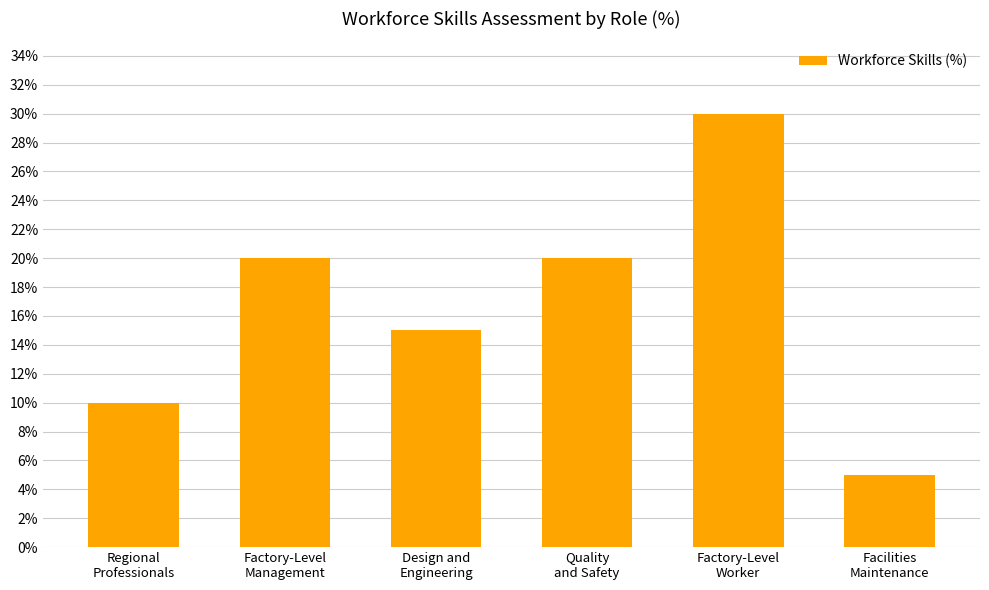

Which label corresponds to the largest value in the chart?

Factory-Level
Worker